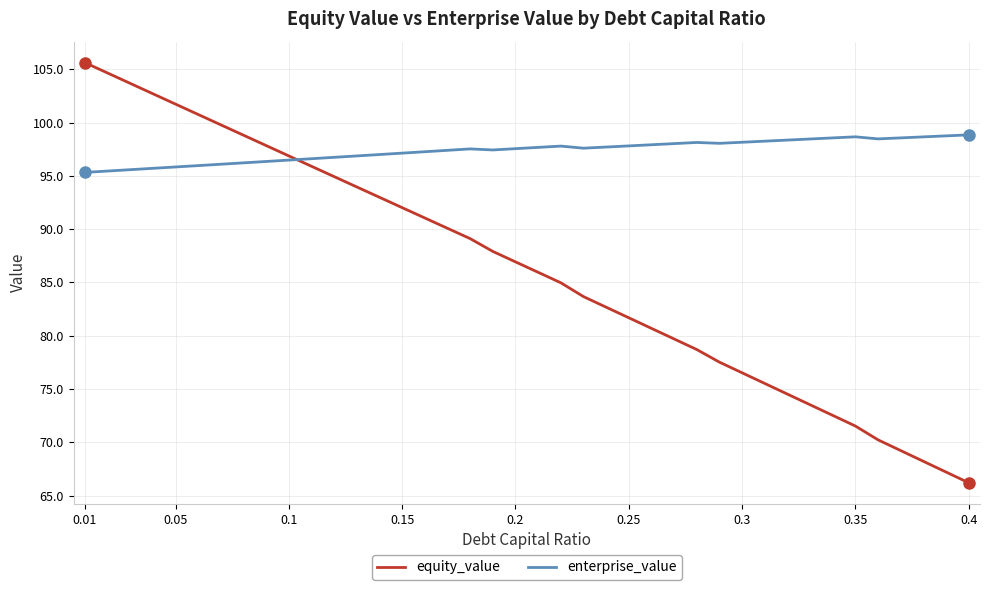

List the series in order of their overall mean, lowest first.

equity_value, enterprise_value